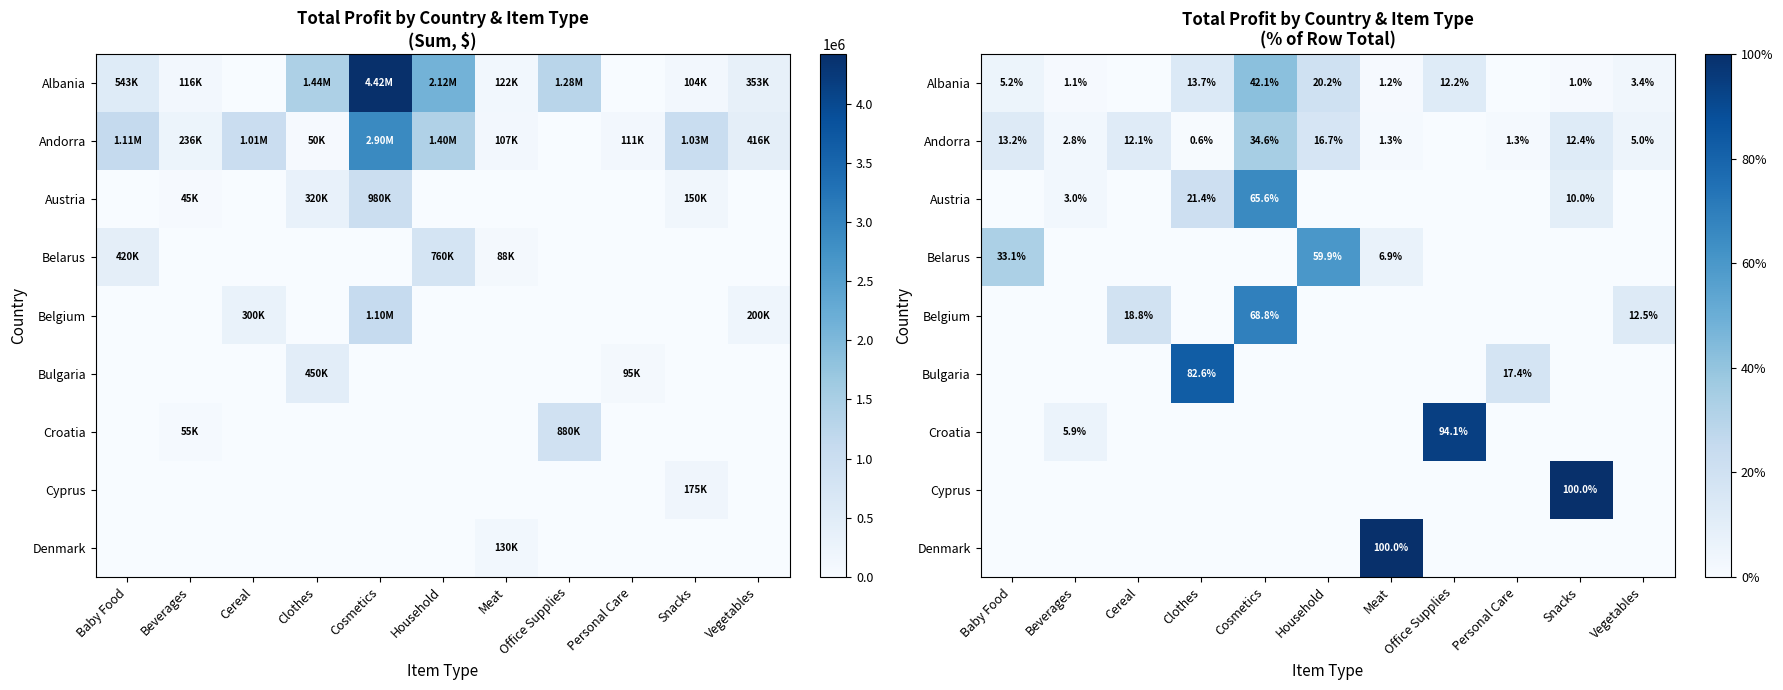

Which series changed the most between Household and Office Supplies?

Croatia